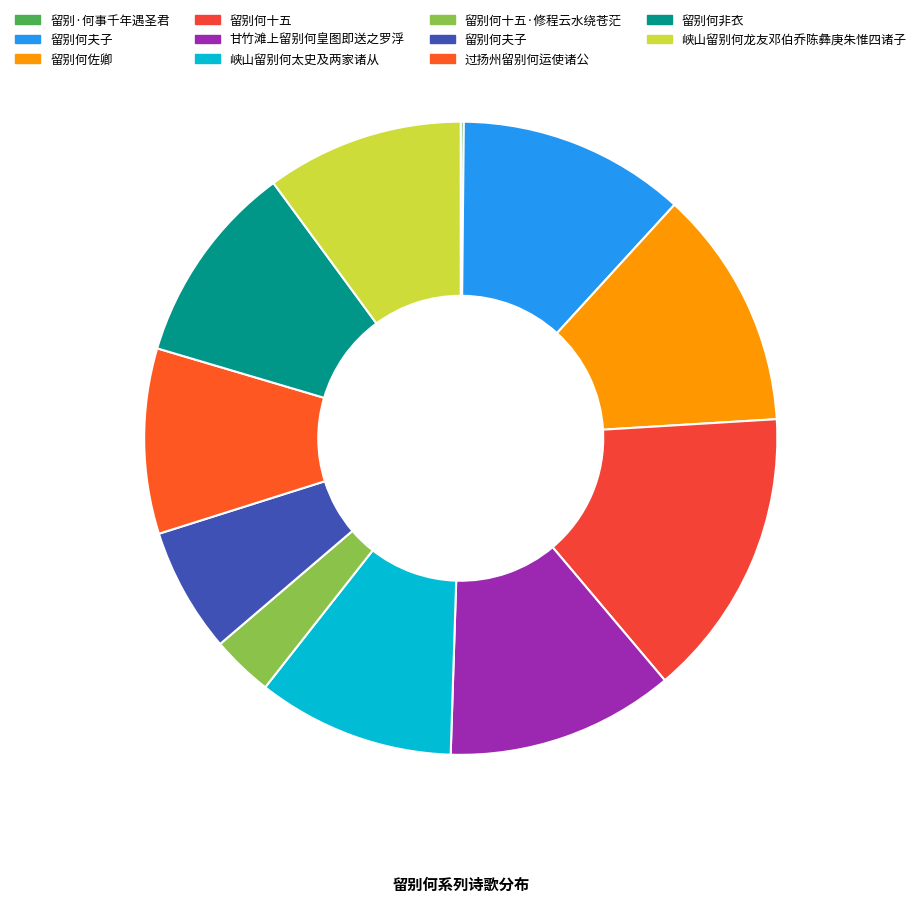

To the nearest percent, what is the difference between the largest and smallest slice percentages?

15%